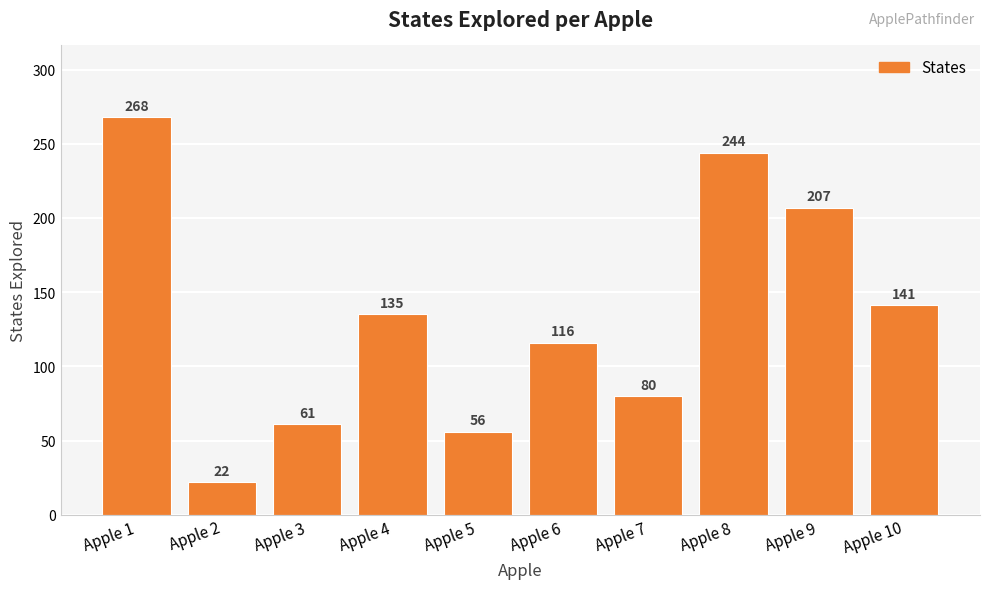

Are the bars horizontal?

No